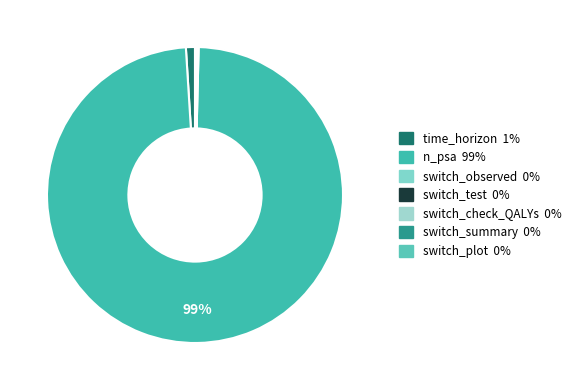

Is there a majority slice in this chart?

Yes